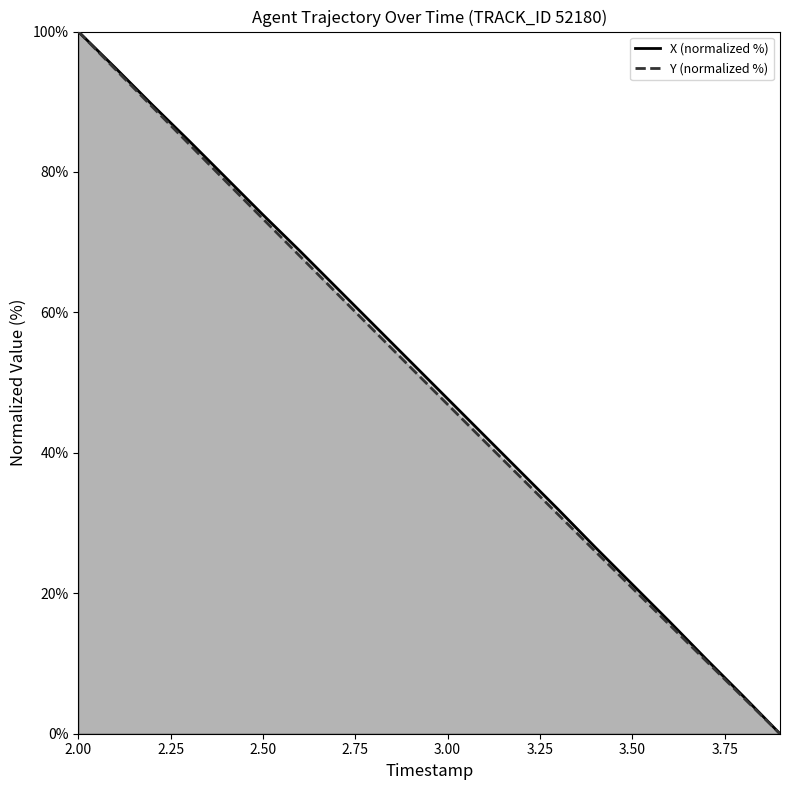

Which series has the widest spread of values?

X